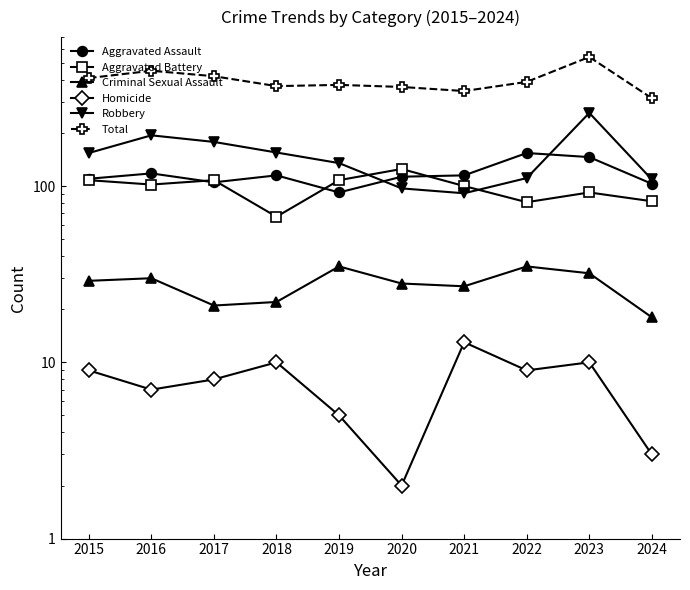

Is it true that Criminal Sexual Assault equals 21 at 2017?

True